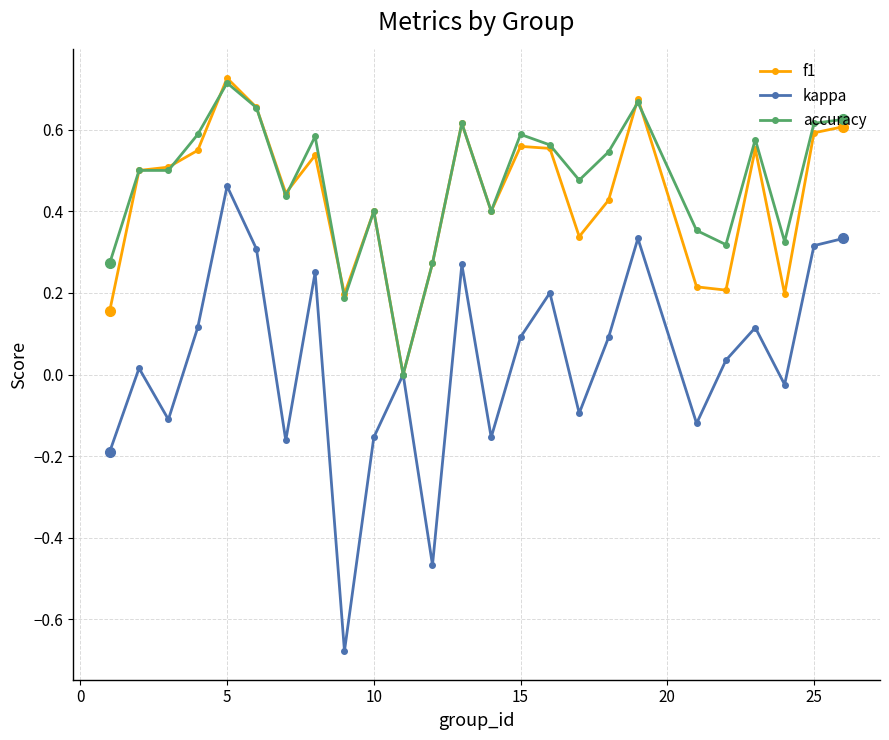

Which series has the largest range (max minus min)?

kappa